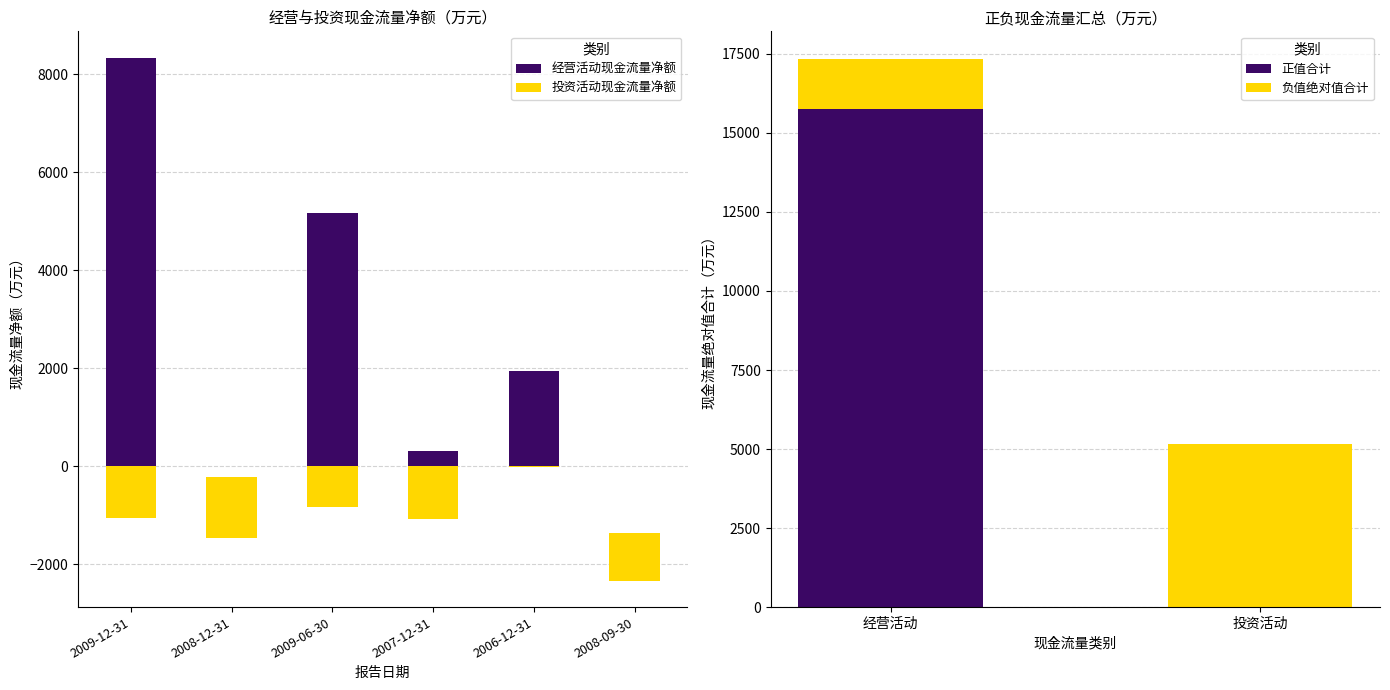

List the labels in order of 经营活动现金流量净额 value, largest first.

2009-12-31, 2009-06-30, 2006-12-31, 2007-12-31, 2008-12-31, 2008-09-30